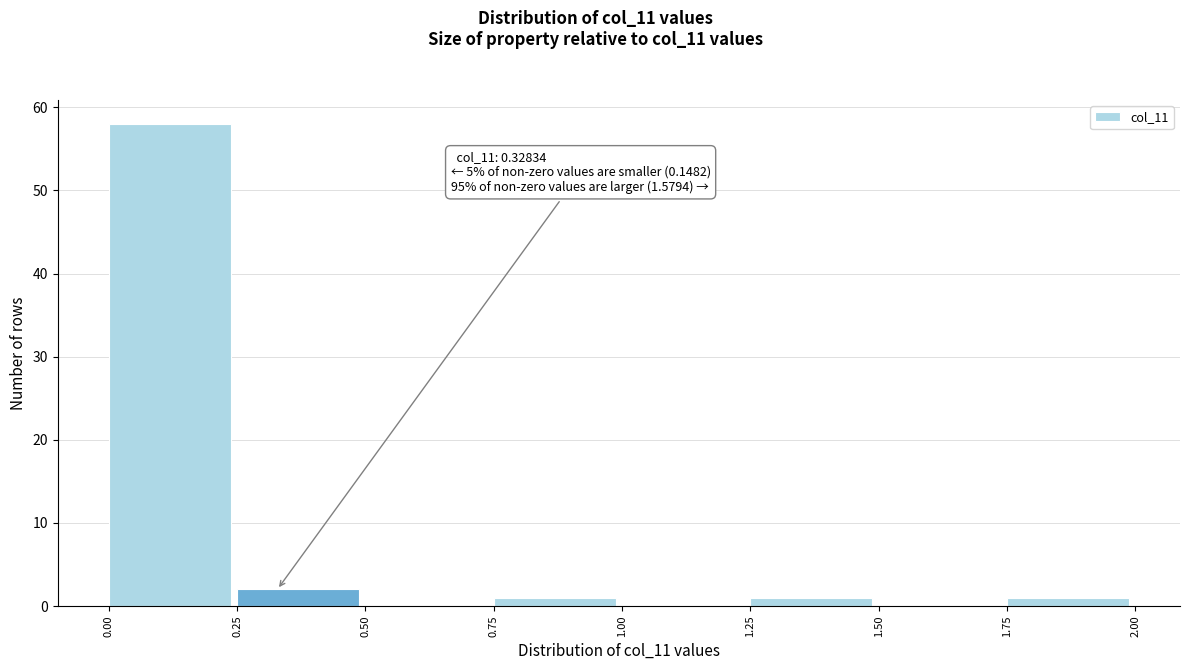

Which range on the x-axis has the tallest bar?

0.00 to 0.25